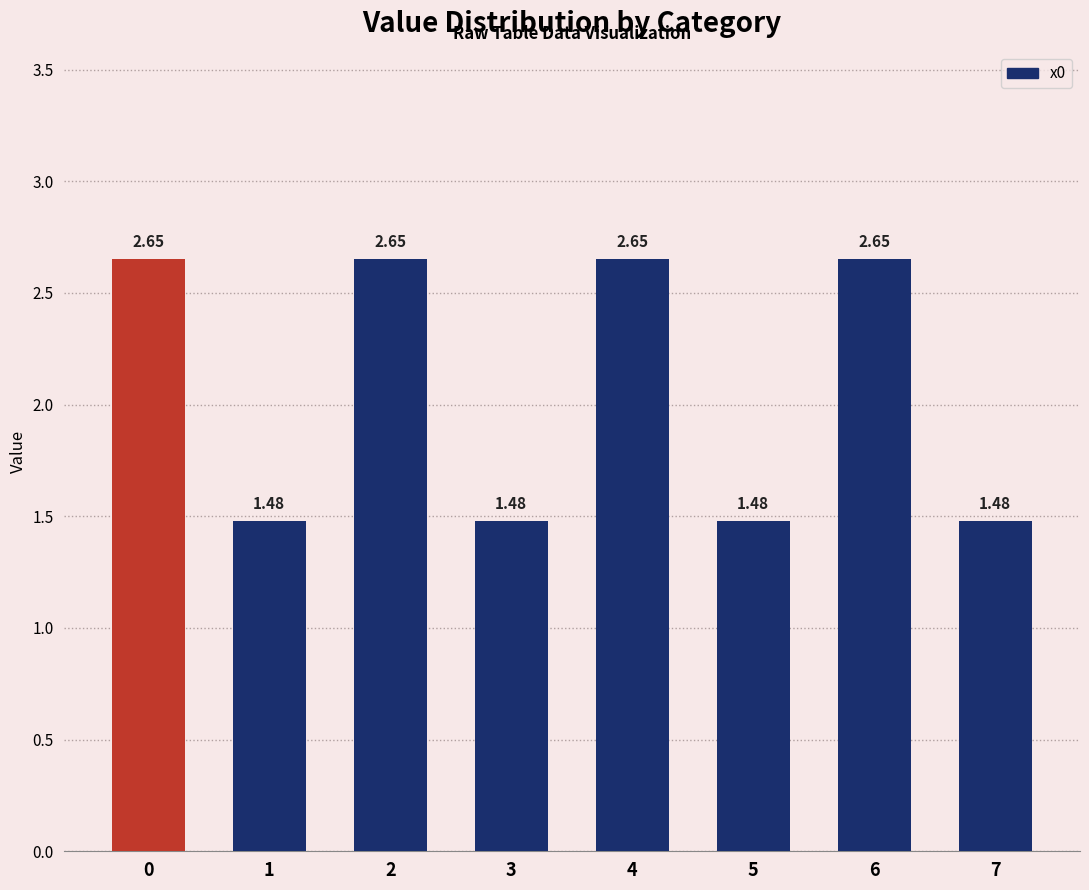

What is the ratio of the value at 2 to the value at 5?

1.8